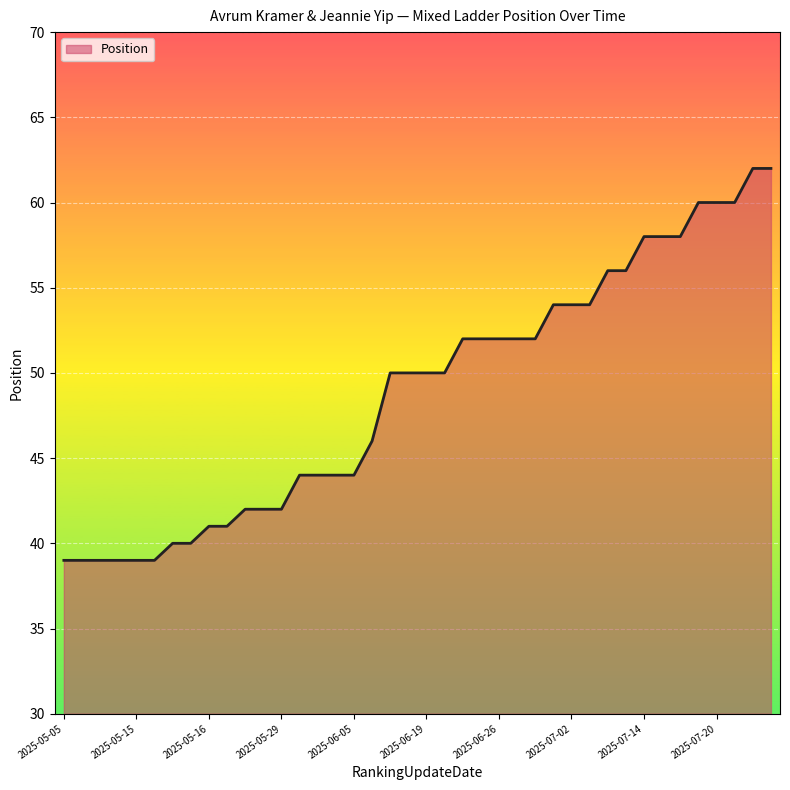

What is the smallest value displayed?

39